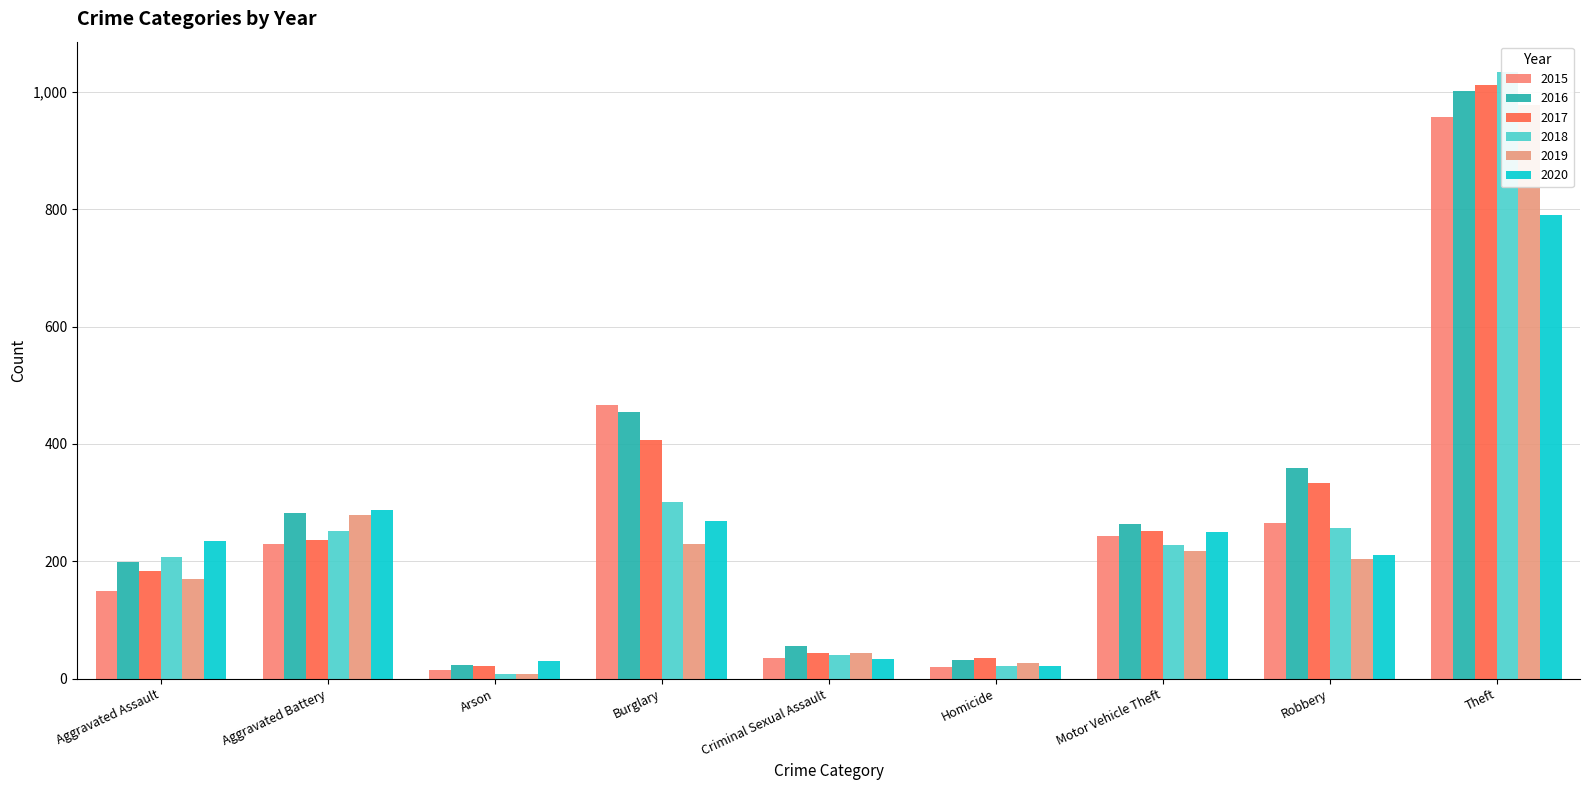

At which label is 2018 closest to 521?

Burglary